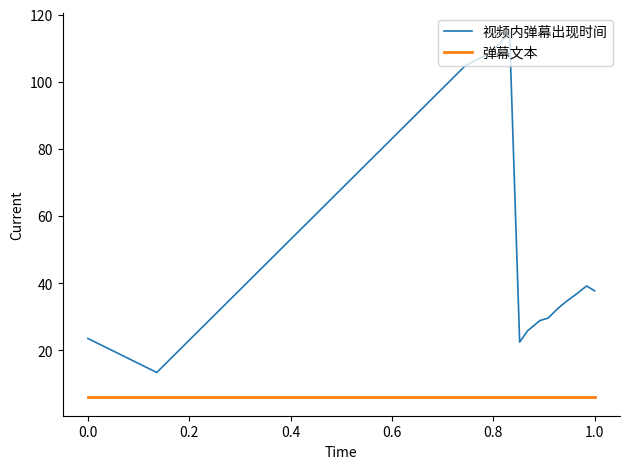

True or false: 视频内弹幕出现时间 and 弹幕文本 intersect in this chart.

False